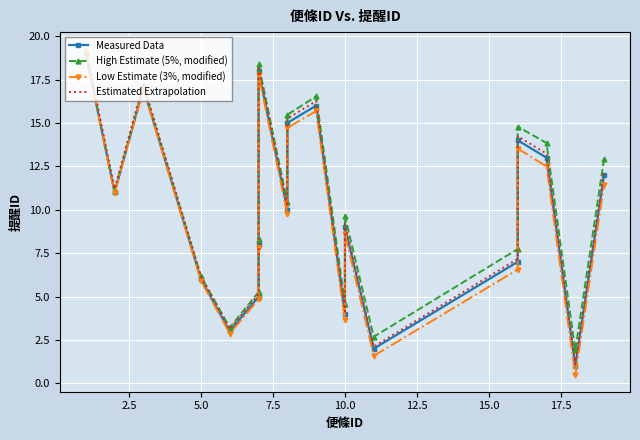

How many values in the High Estimate (5%, modified) series are below 10?

9